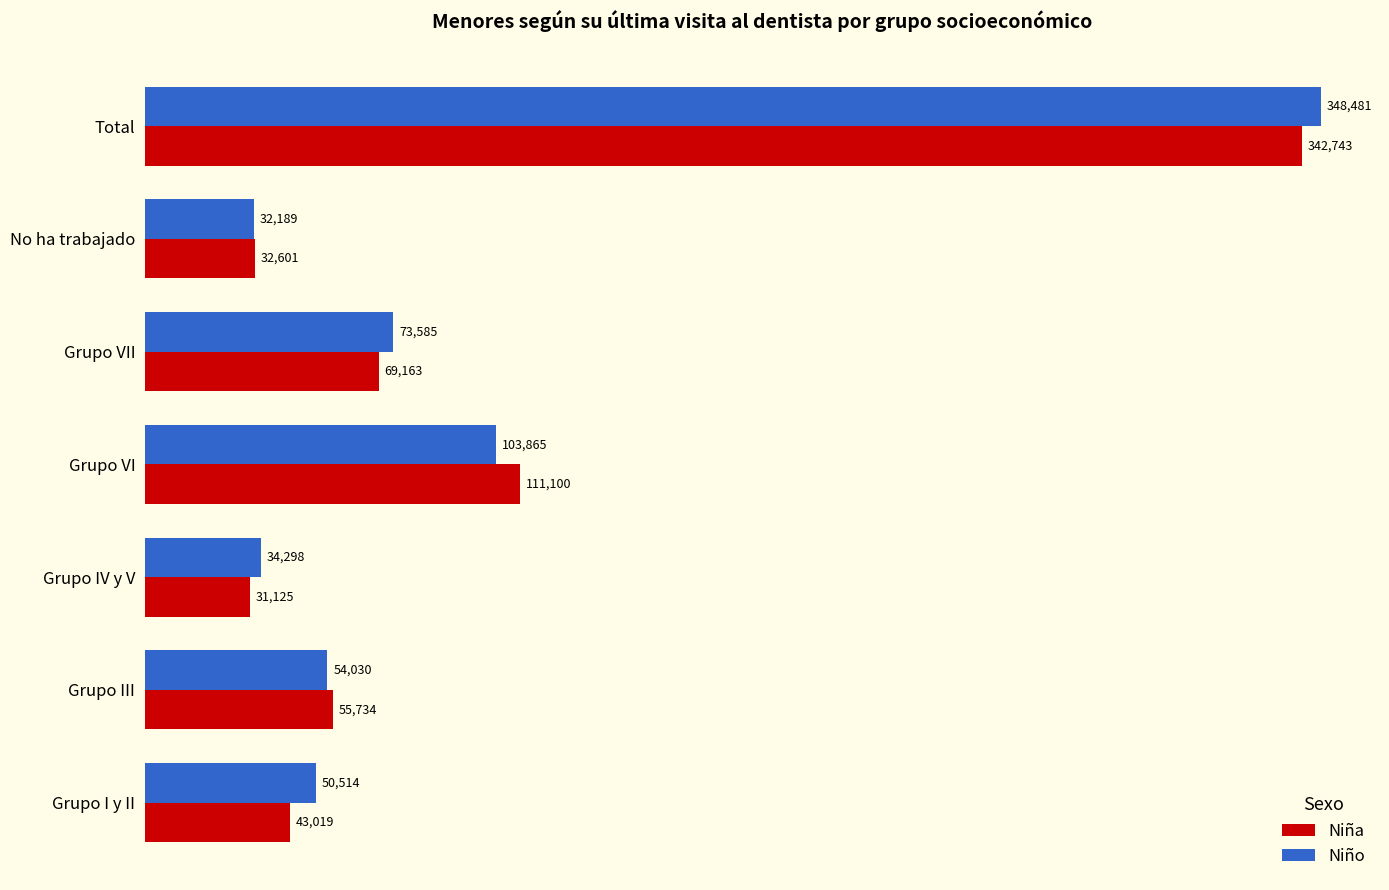

At Grupo I y II, list the series in order from smallest to largest.

Niña, Niño